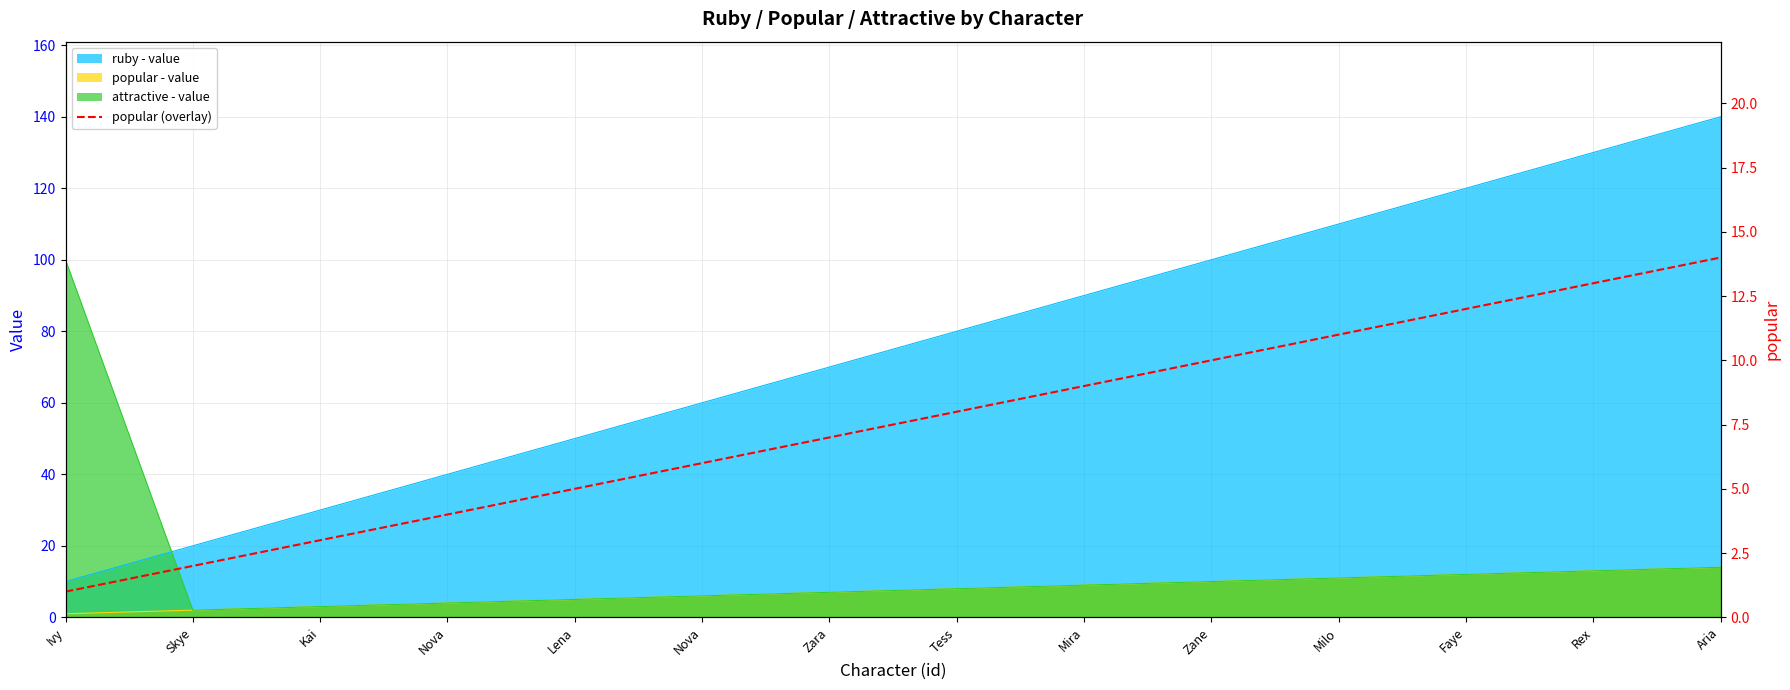

What is the value of the 5th point from the left?

5